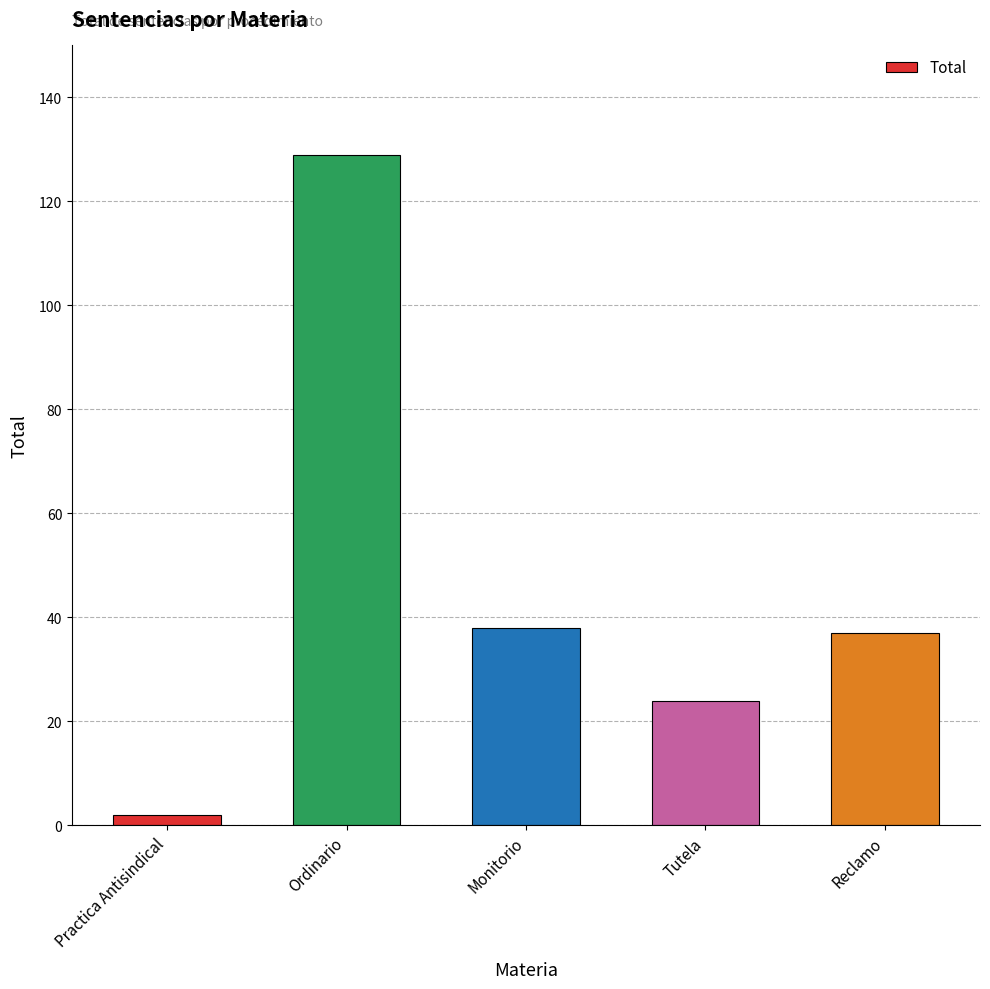

What is the ratio of the value at Reclamo to the value at Ordinario?

0.3